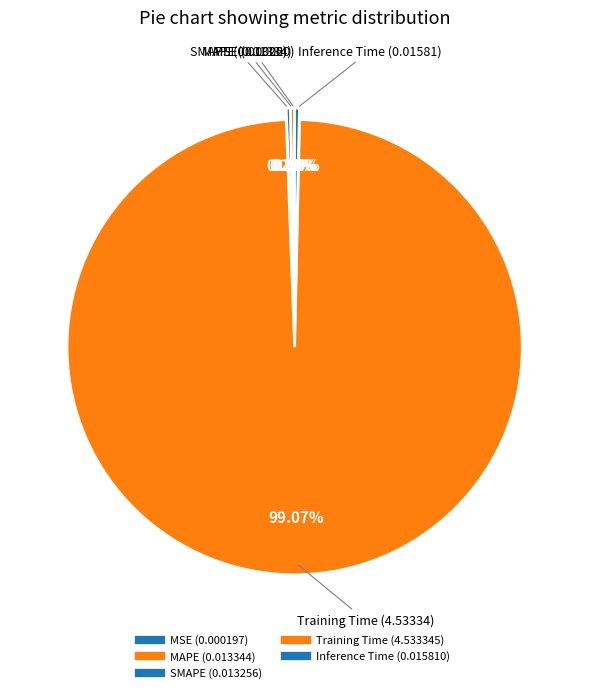

Does Training Time represent more than half of the total?

Yes